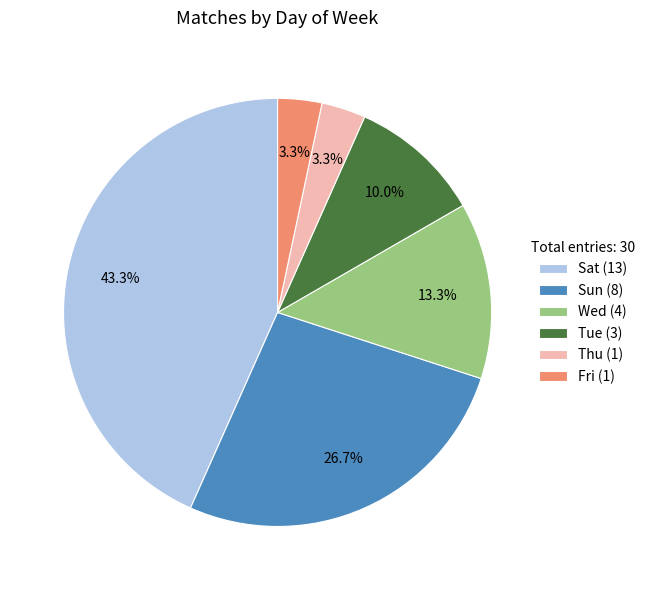

To the nearest percent, what is the difference between the Wed and Thu slice percentages?

10%